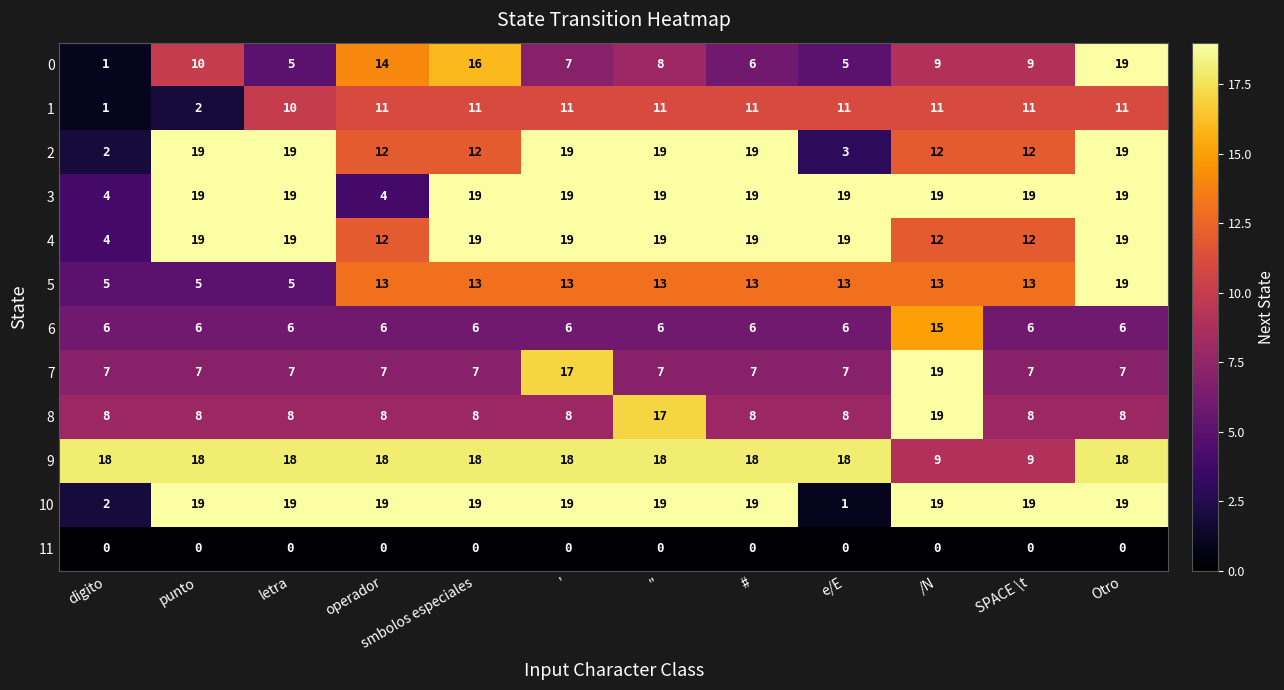

What is the greatest value displayed?

19